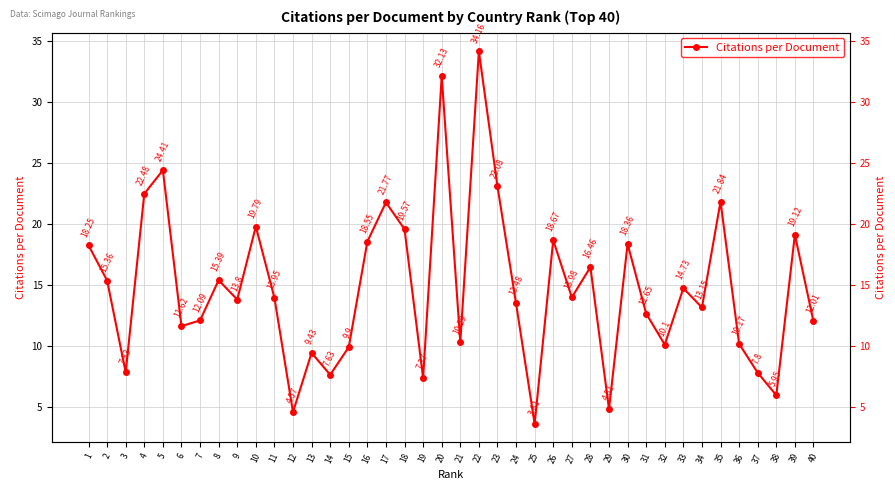

Reading right to left, list all the values displayed in this chart.

40=12.0	39=19.1	38=6.0	37=7.8	36=10.2	35=21.8	34=13.2	33=14.7	32=10.1	31=12.7	30=18.4	29=4.8	28=16.5	27=14.0	26=18.7	25=3.6	24=13.5	23=23.1	22=34.2	21=10.3	20=32.1	19=7.4	18=19.6	17=21.8	16=18.6	15=9.9	14=7.6	13=9.4	12=4.6	11=13.9	10=19.8	9=13.8	8=15.4	7=12.1	6=11.6	5=24.4	4=22.5	3=7.8	2=15.4	1=18.2